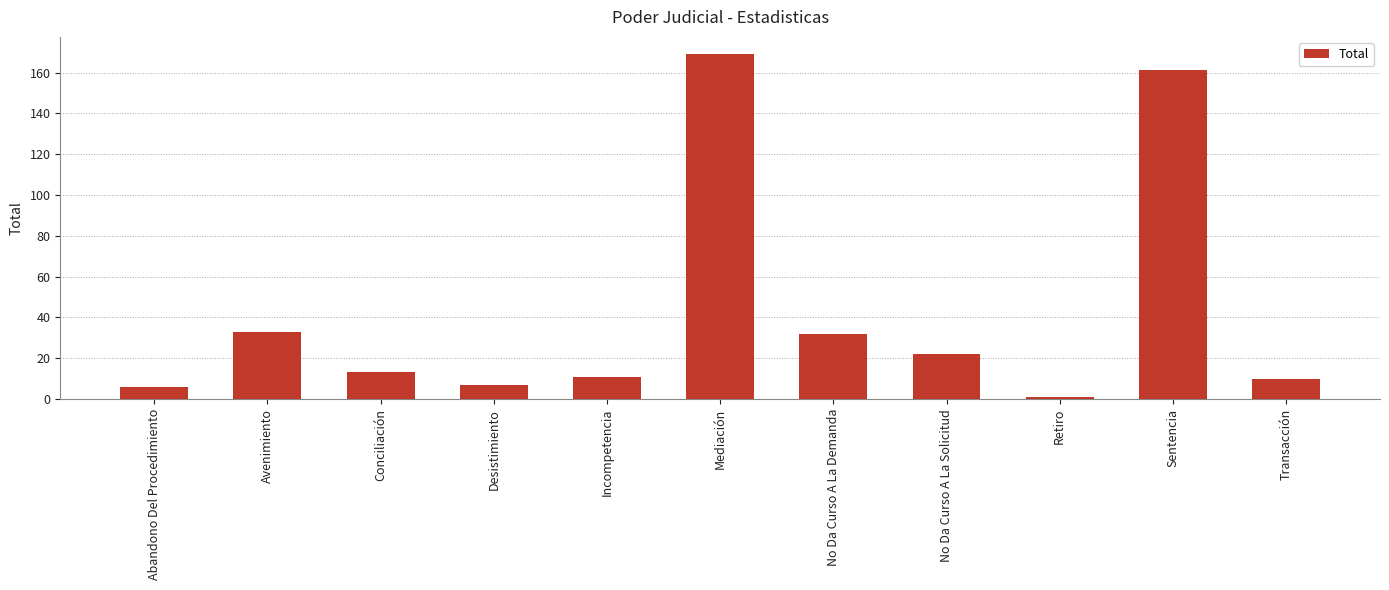

What is the value of the 10th bar from the left?

161